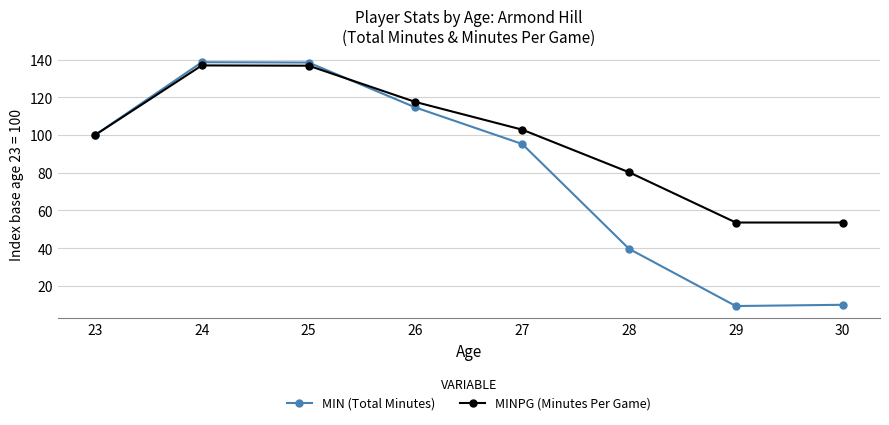

Which series has the largest total across all categories?

MINPG (Minutes Per Game)